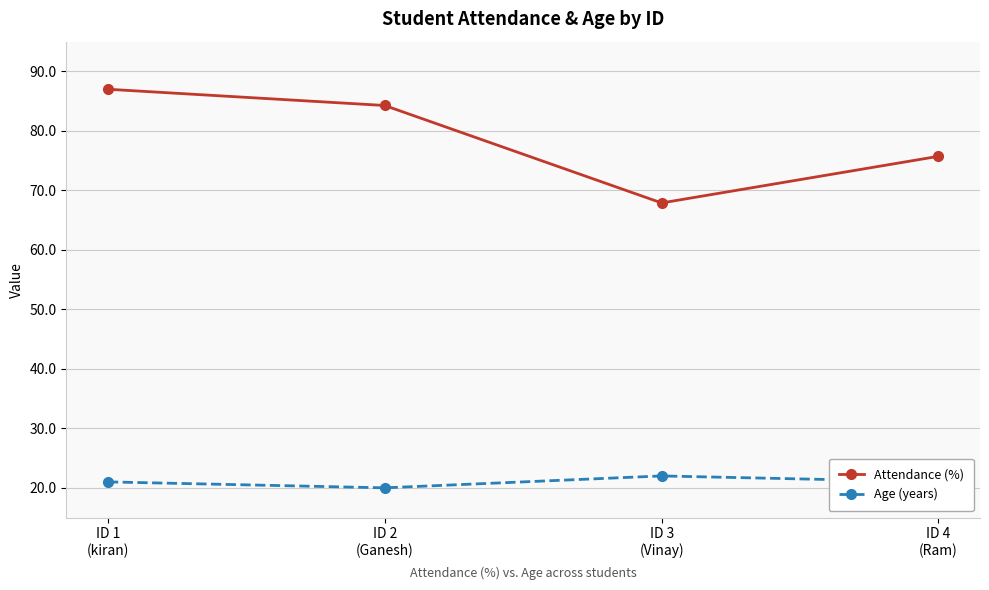

Where does the Attendance (%) series first go above 84?

ID 1
(kiran)